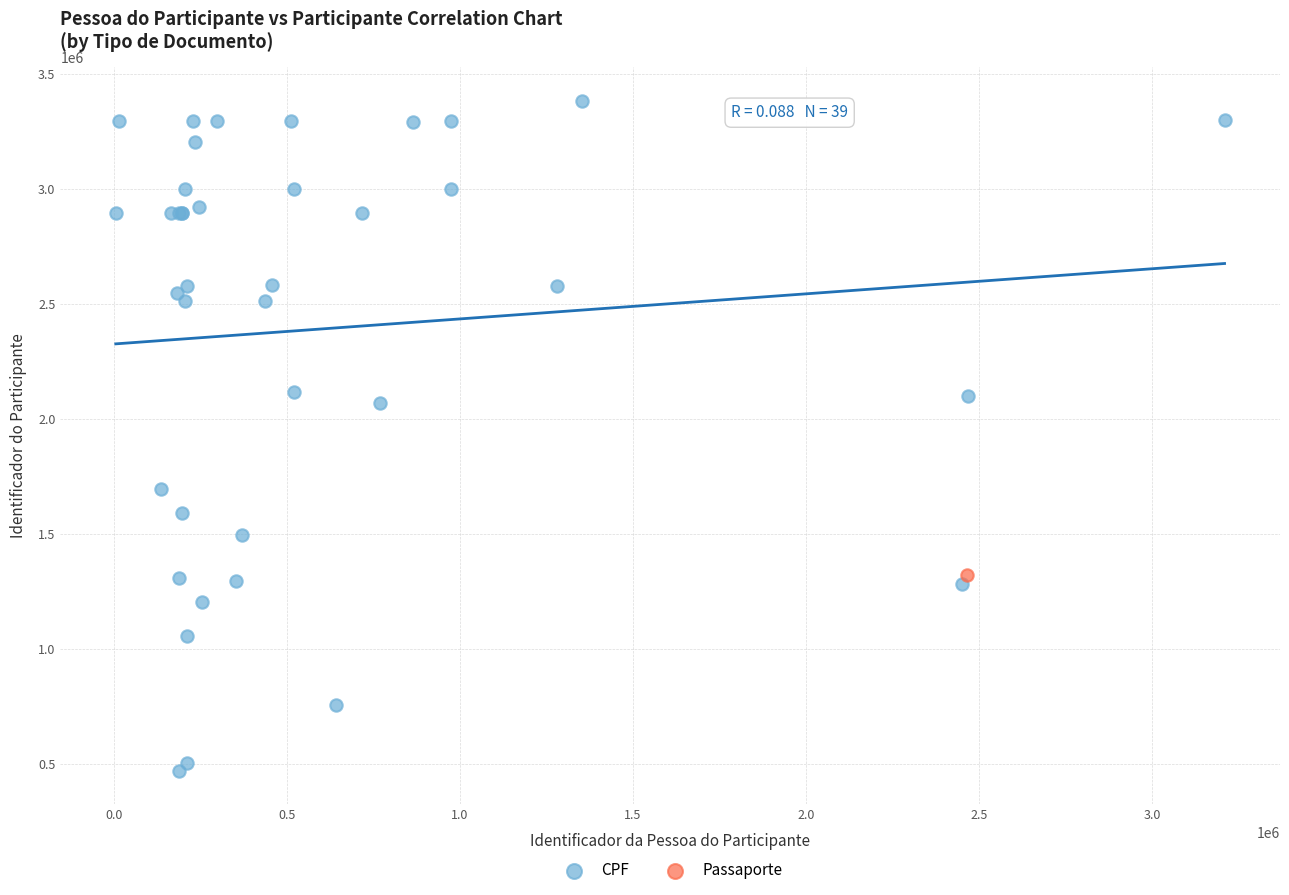

What are all the series names shown in the legend?

CPF, Passaporte